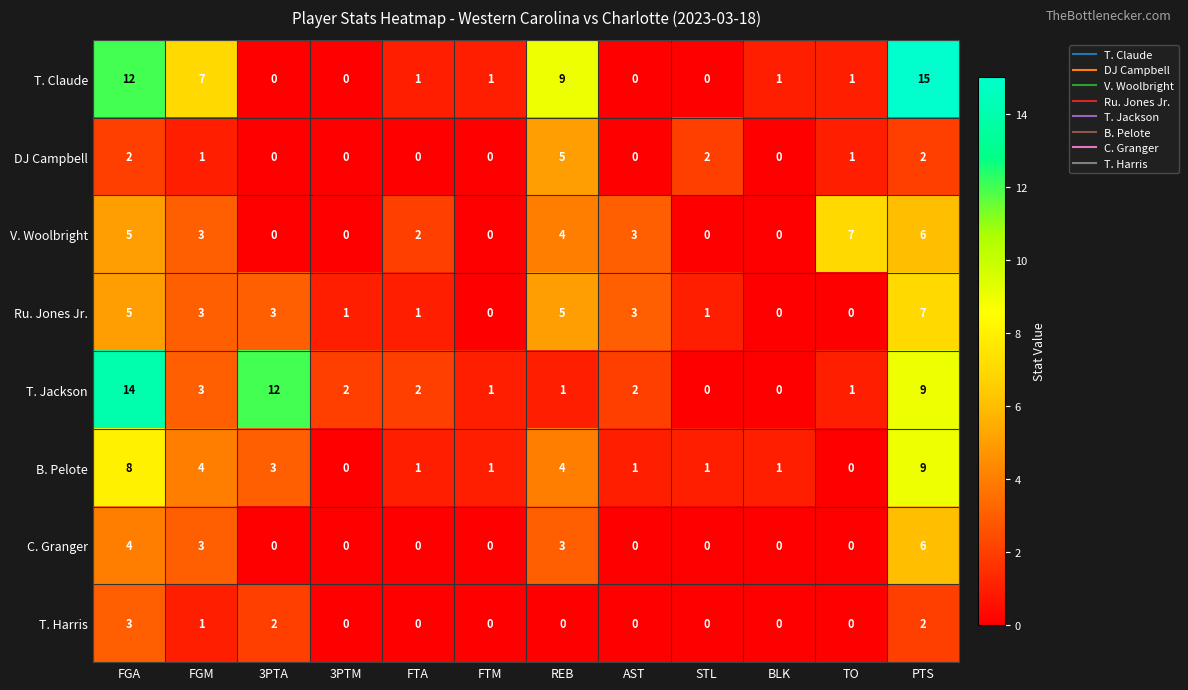

Between FGA and STL, which series saw the biggest shift?

T. Jackson